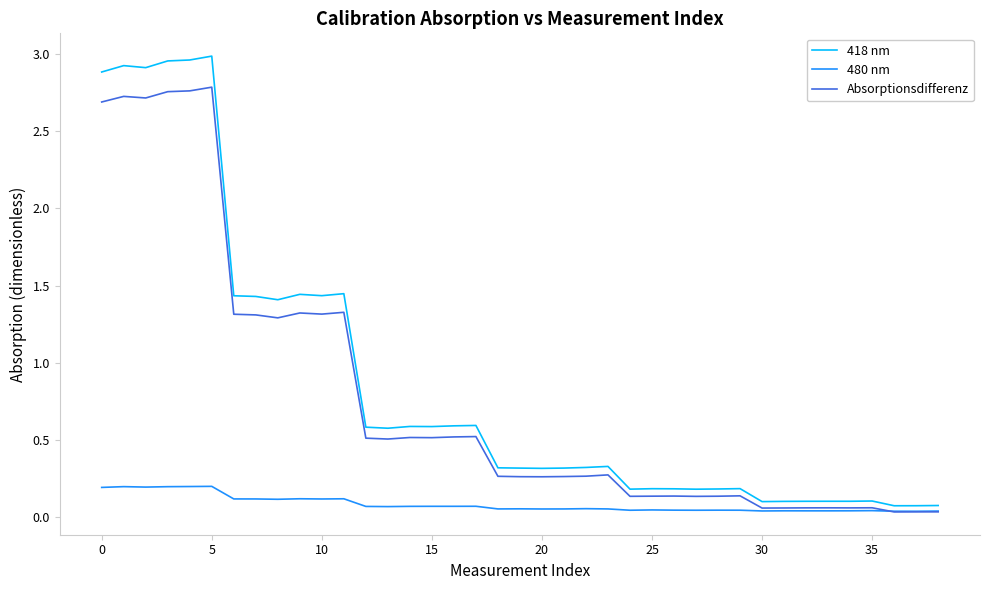

How many categories are shown in the chart?

39